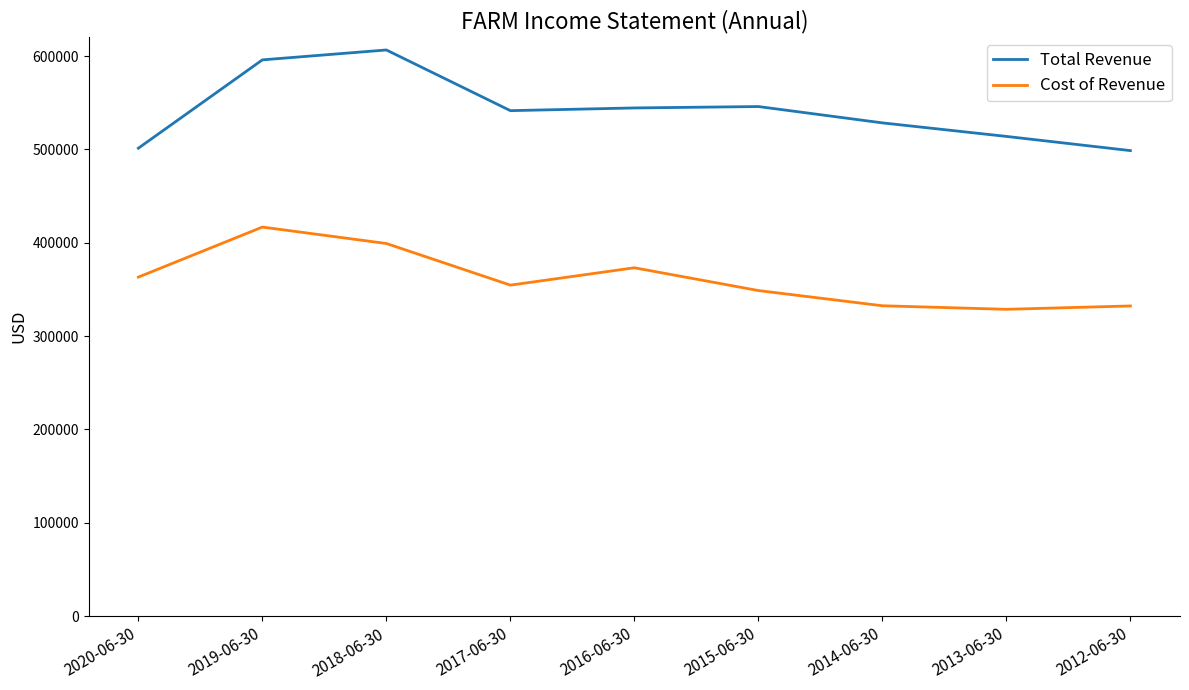

How many lines are shown in the chart?

2